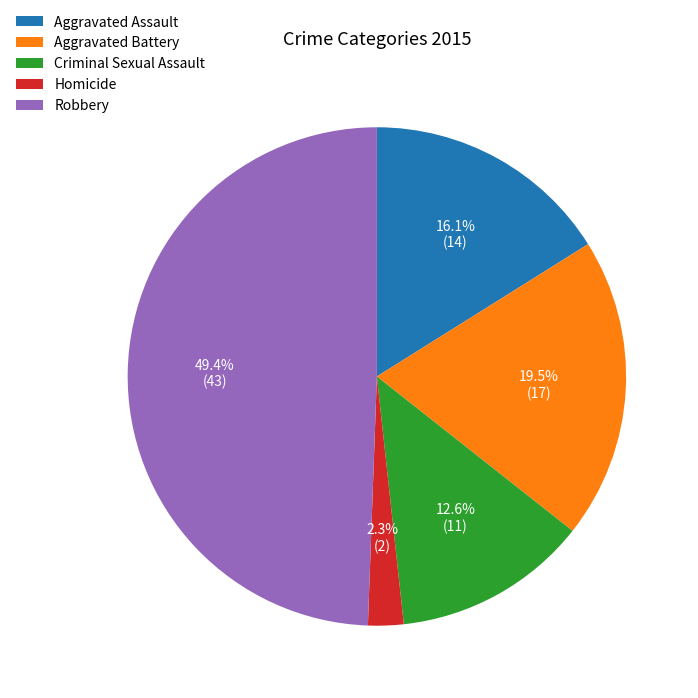

Count the number of slices in the pie.

5